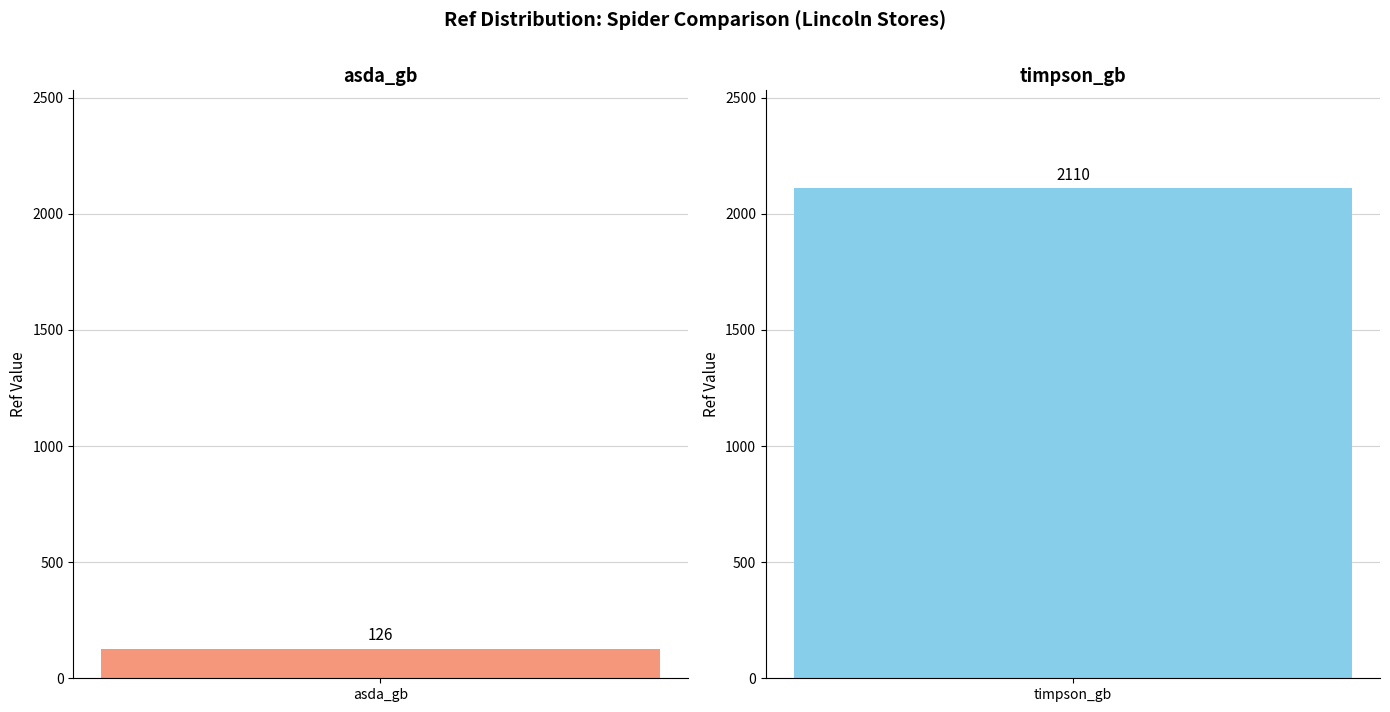

True or false: the data shows 3051 at timpson_gb.

False